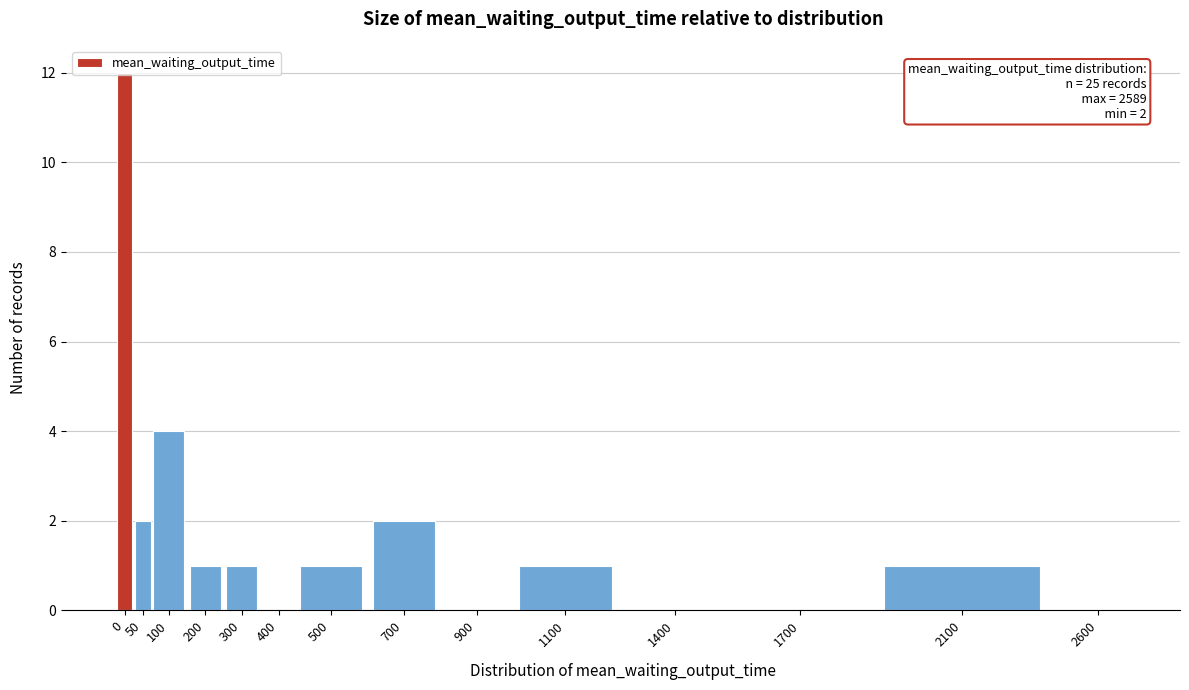

Where is the data nearest to the value 6?

100